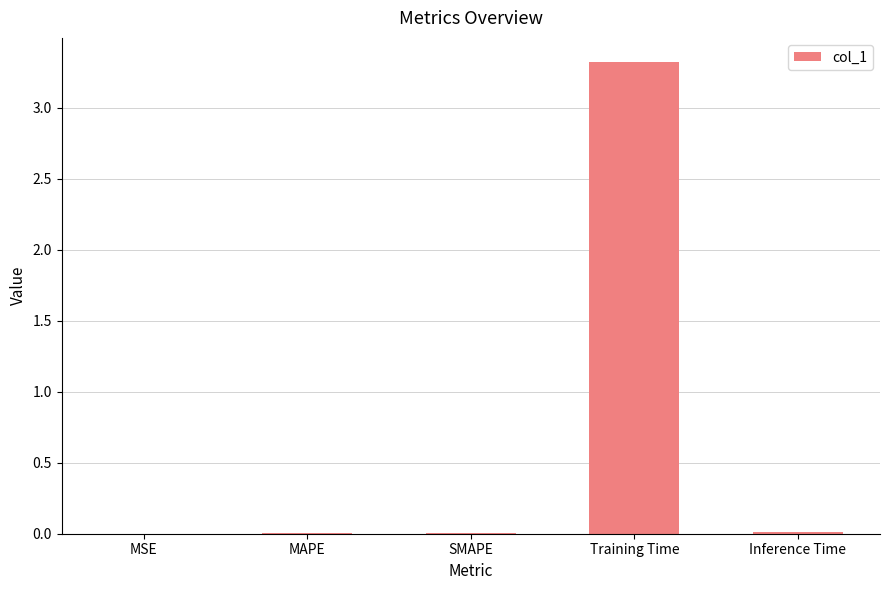

At which category does the chart reach its peak across all series?

Training Time